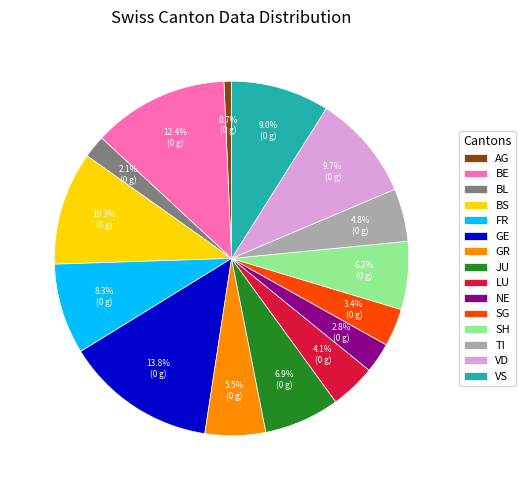

Is it true that BS is 20% of the pie?

False